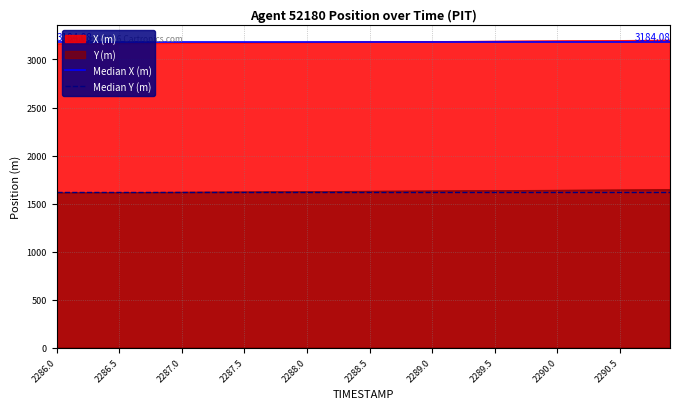

True or false: Y (m) and X (m) cross at least once.

False